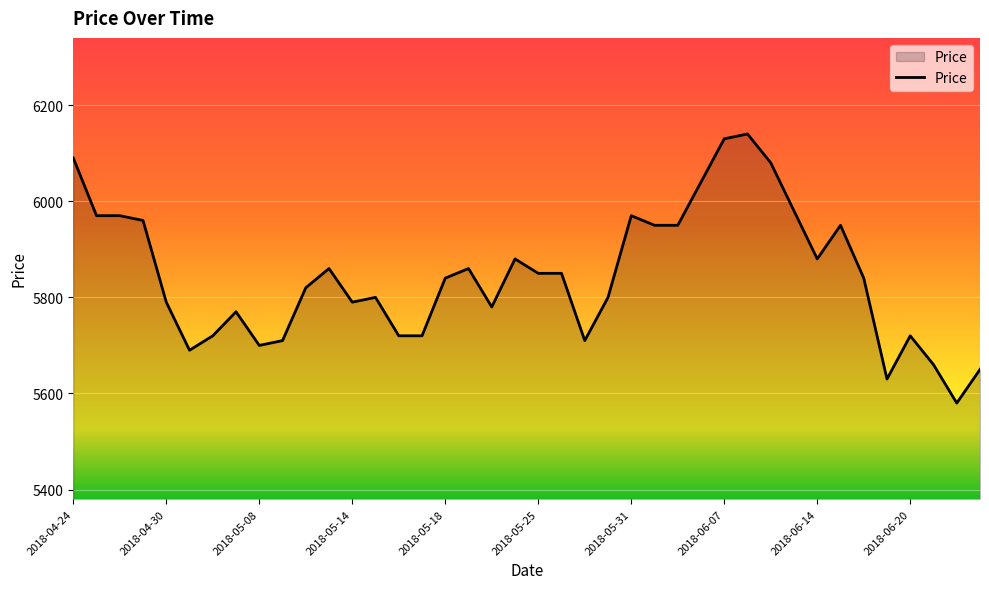

What is the greatest value displayed?

6140